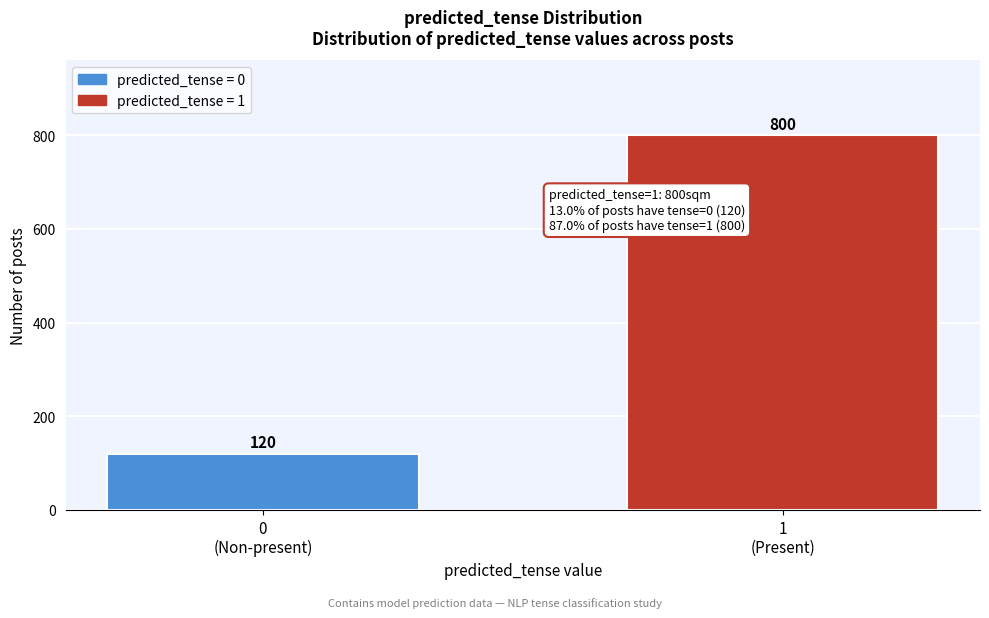

Reading left to right, extract all data points from this chart.

120	800